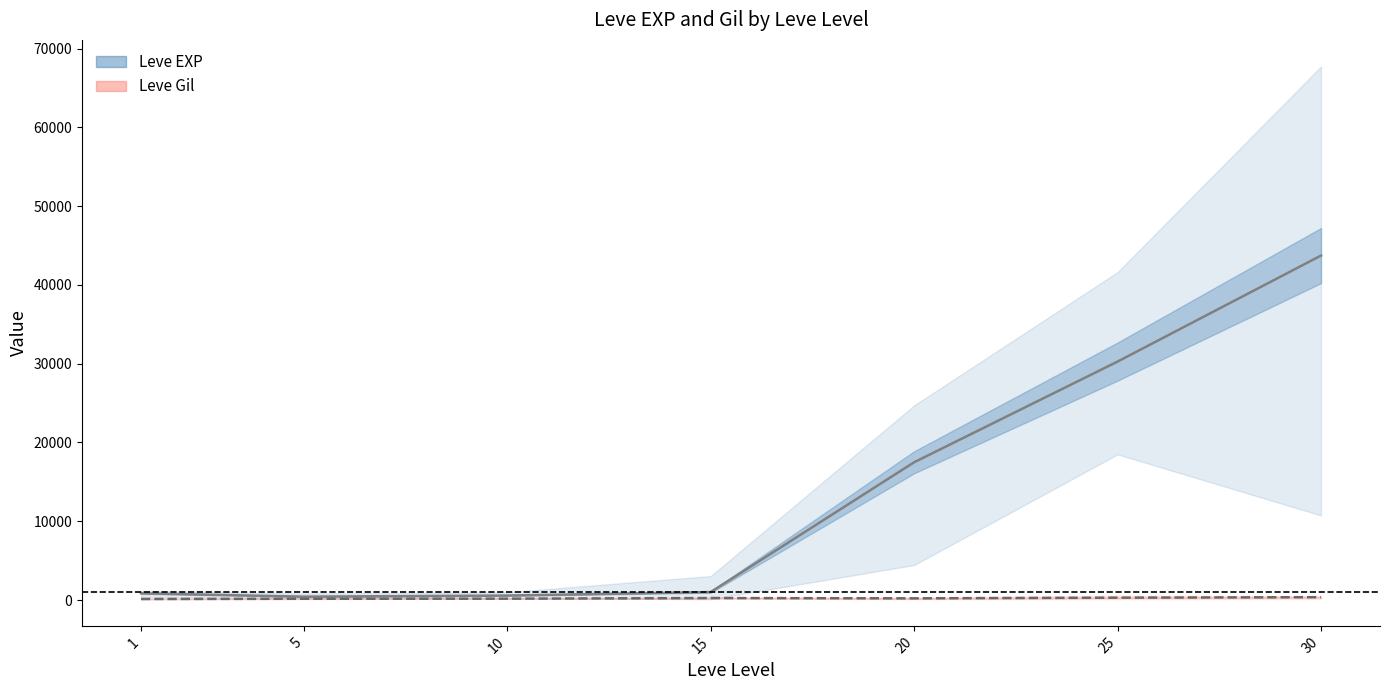

What is the highest value of the Leve EXP series?

43730.0